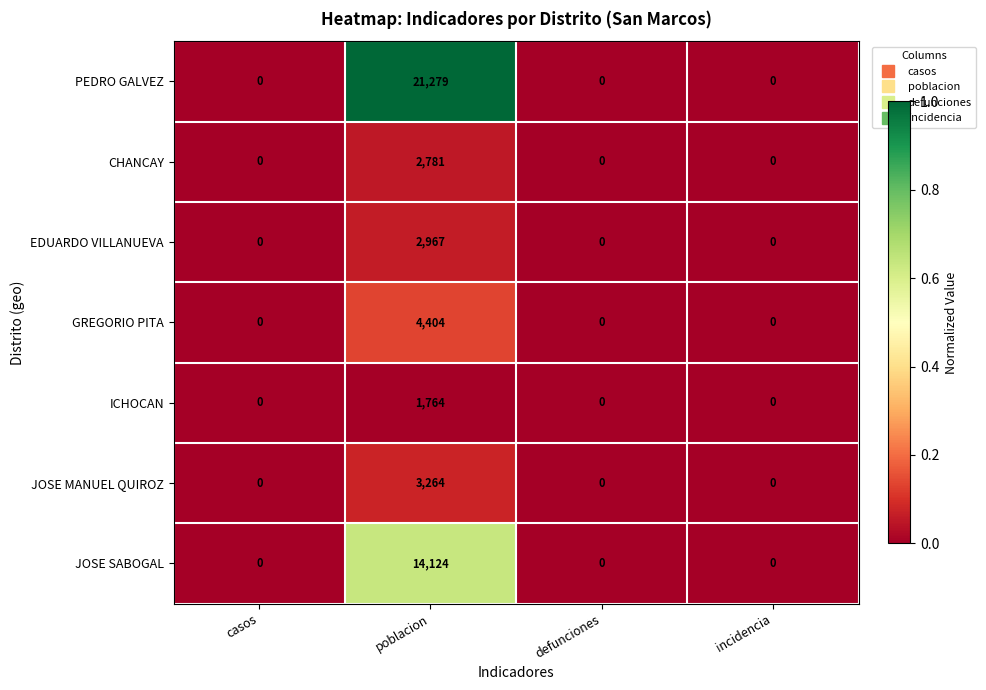

Reading left to right, transcribe all the data shown in this chart.

PEDRO GALVEZ: 0	21279	0	0
CHANCAY: 0	2781	0	0
EDUARDO VILLANUEVA: 0	2967	0	0
GREGORIO PITA: 0	4404	0	0
ICHOCAN: 0	1764	0	0
JOSE MANUEL QUIROZ: 0	3264	0	0
JOSE SABOGAL: 0	14124	0	0